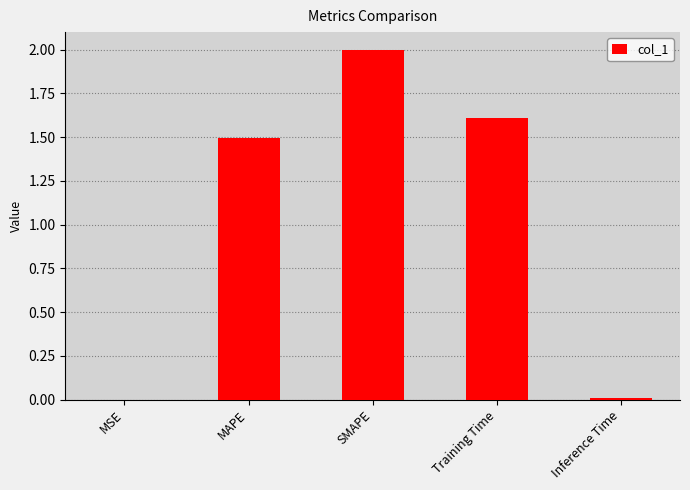

Are the bars grouped side by side (vs. stacked)?

No